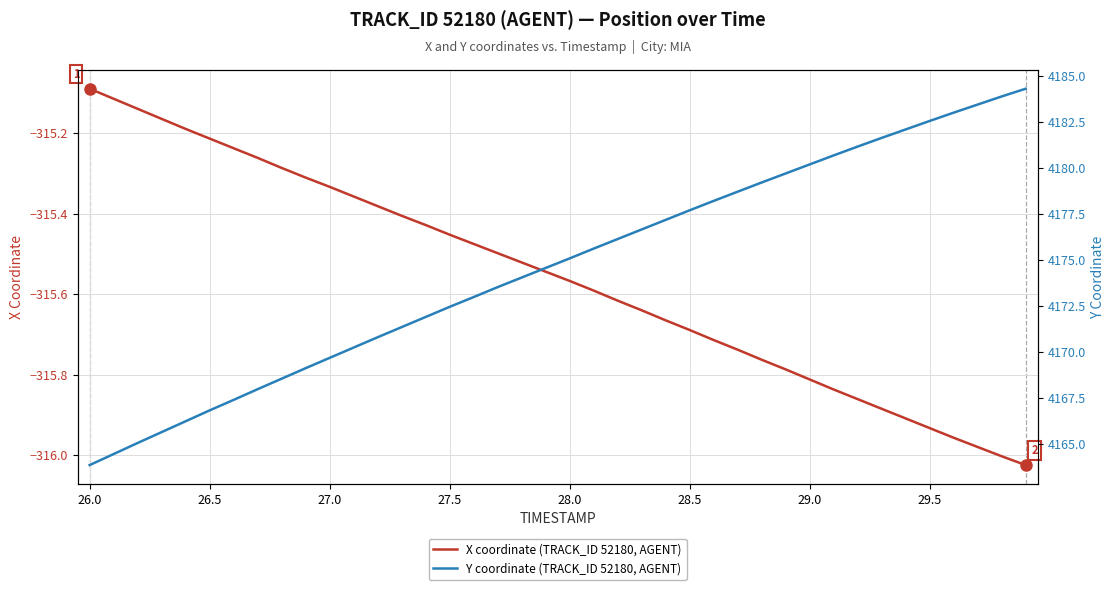

True or false: X coordinate (TRACK_ID 52180, AGENT) has more than 0 interior local peaks.

False